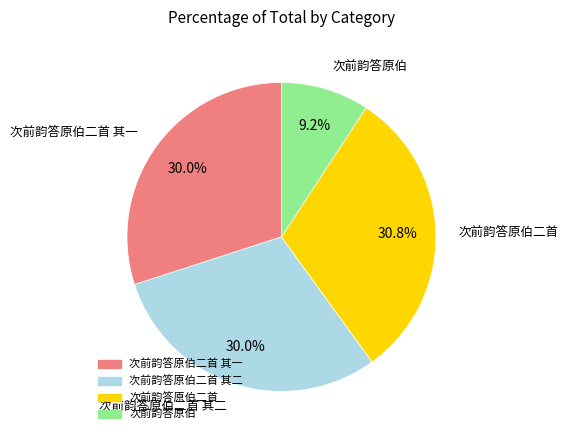

Is there a majority slice in this chart?

No